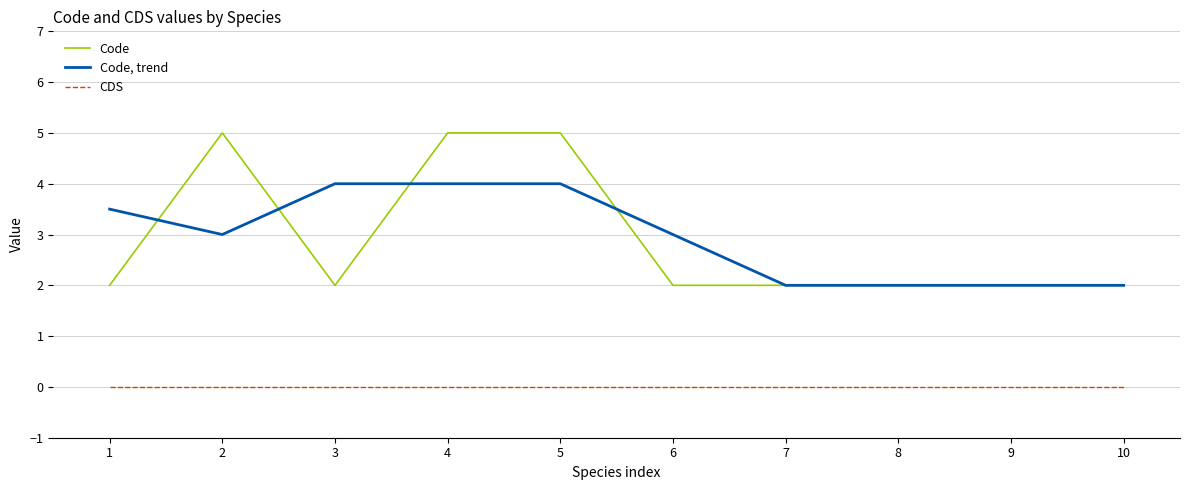

True or false: Code, trend and CDS cross at least once.

False